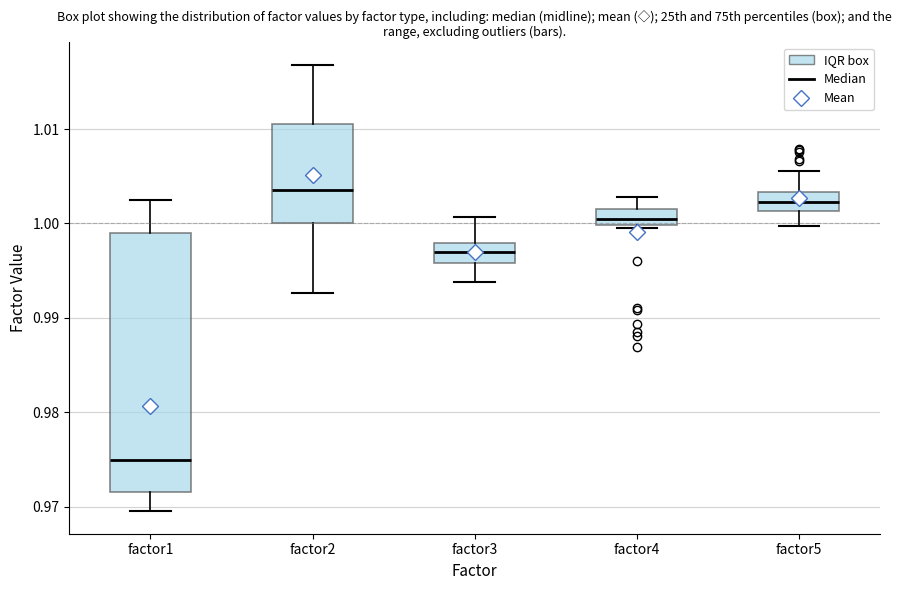

Reading left to right, transcribe this box plot: for each box, give where its median line is, the range the box spans, and where its two whiskers end, as read against the y-axis. The values are not printed on the chart, so give them approximately, as read against the axis.

factor1: median 0.975, box 0.972 to 0.999, whiskers 0.970 to 1.002
factor2: median 1.004, box 1.000 to 1.010, whiskers 0.993 to 1.017
factor3: median 0.997, box 0.996 to 0.998, whiskers 0.994 to 1.001
factor4: median 1.000 (inside the box), box 1.000 to 1.002, whiskers 0.999 to 1.003
factor5: median 1.002, box 1.001 to 1.003, whiskers 1.000 to 1.006